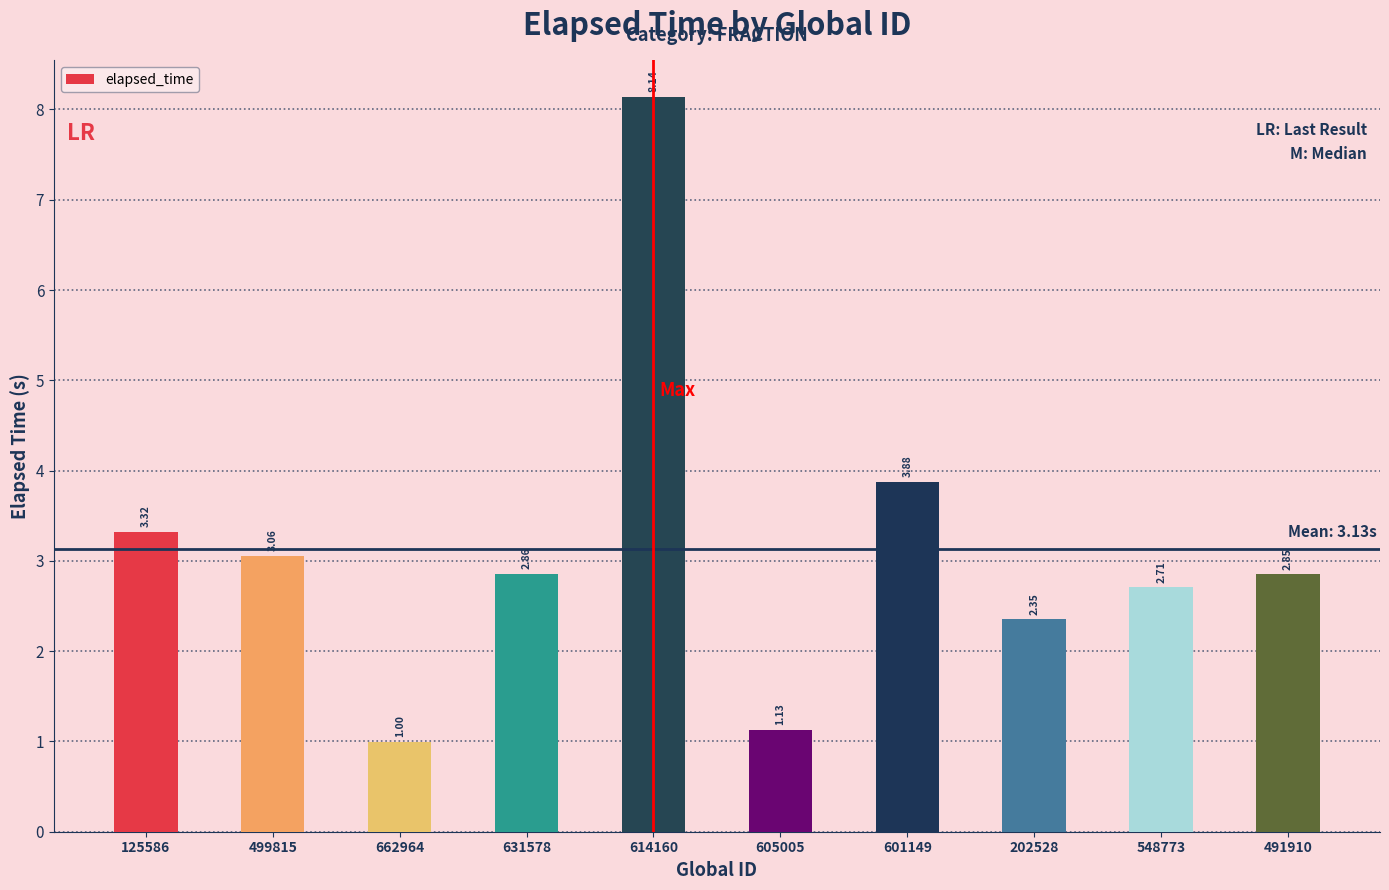

What is the approximate value at 662964?

1.0